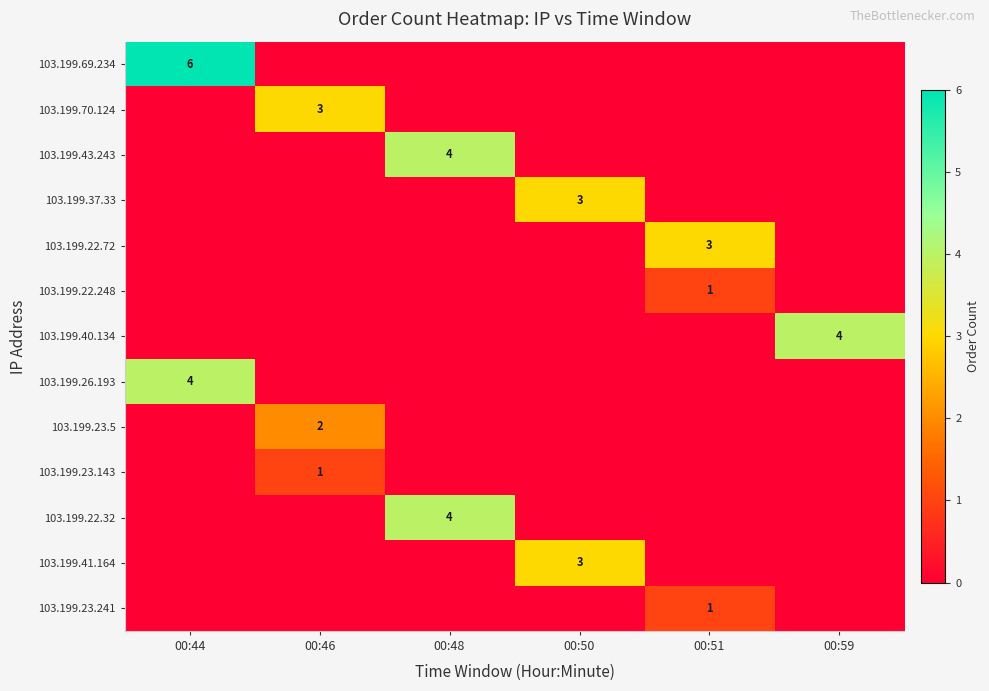

True or false: 103.199.43.243 has a value of 4 at 00:48.

True